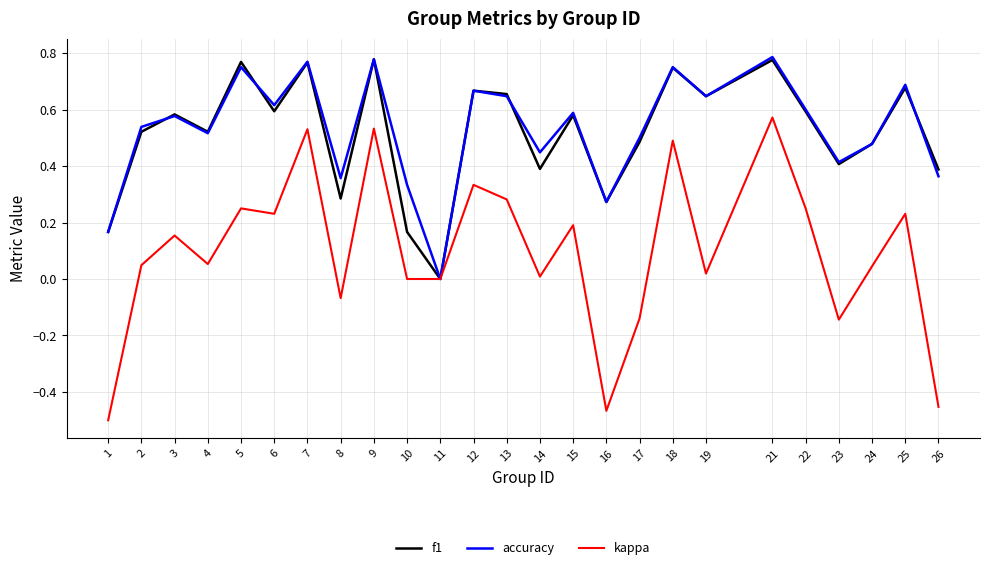

What is the total value across all series at 24?

1.0